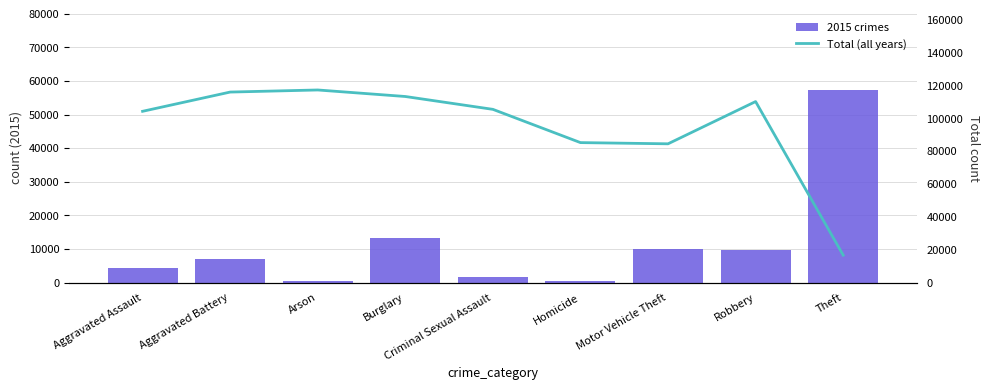

What is the greatest value displayed?

117343